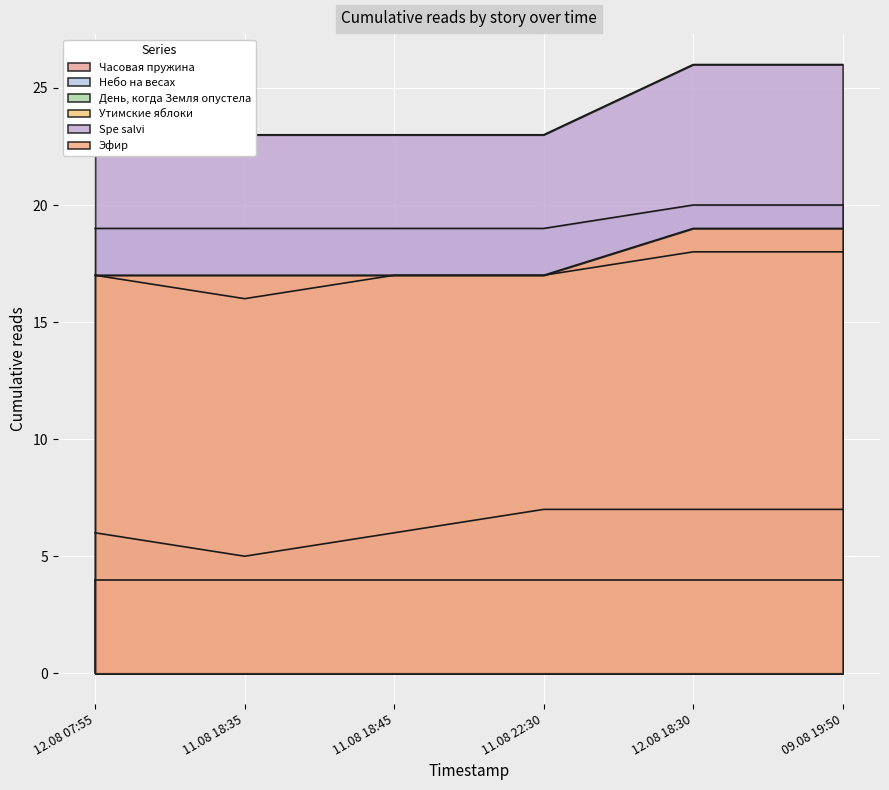

What value does the Небо на весах series have at 12.08 18:30?

20